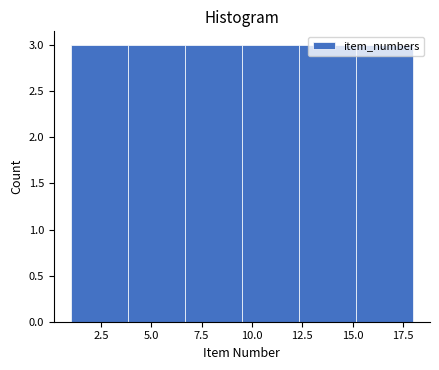

Reading left to right, transcribe this chart: for each bar, give the range it covers on the x-axis and its height. Neither the bar edges nor the heights are printed on the chart, so give them approximately, as read against the axes.

1.0 to 4.0: 3
4.0 to 6.5: 3
6.5 to 9.5: 3
9.5 to 12.5: 3
12.5 to 15.0: 3
15.0 to 18.0: 3